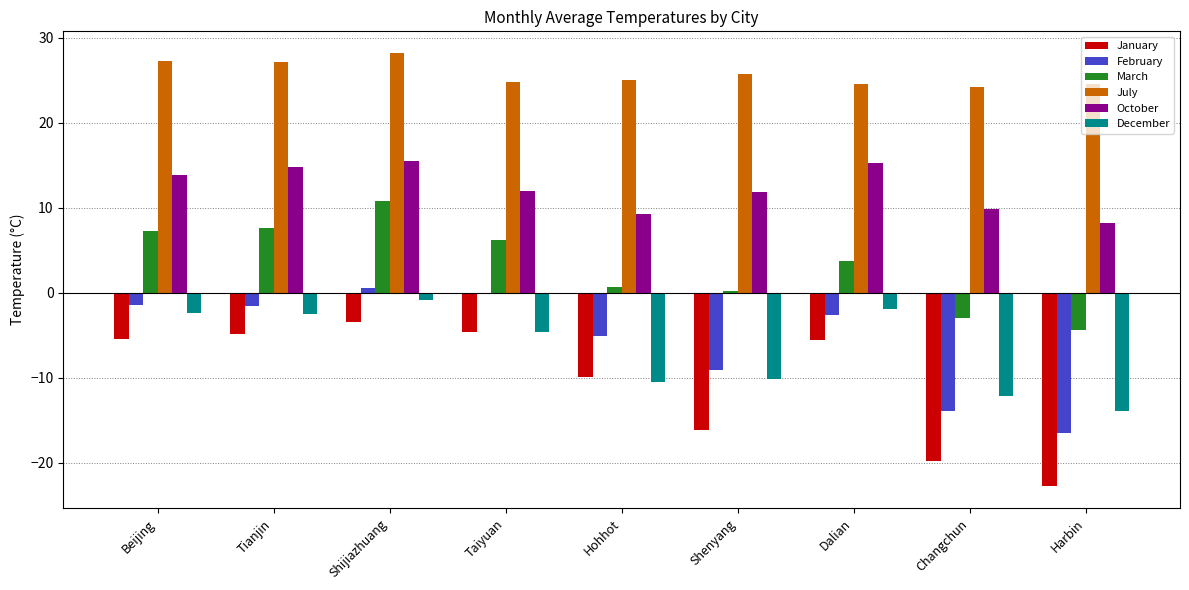

What is the difference between the highest and lowest values at Beijing?

32.7